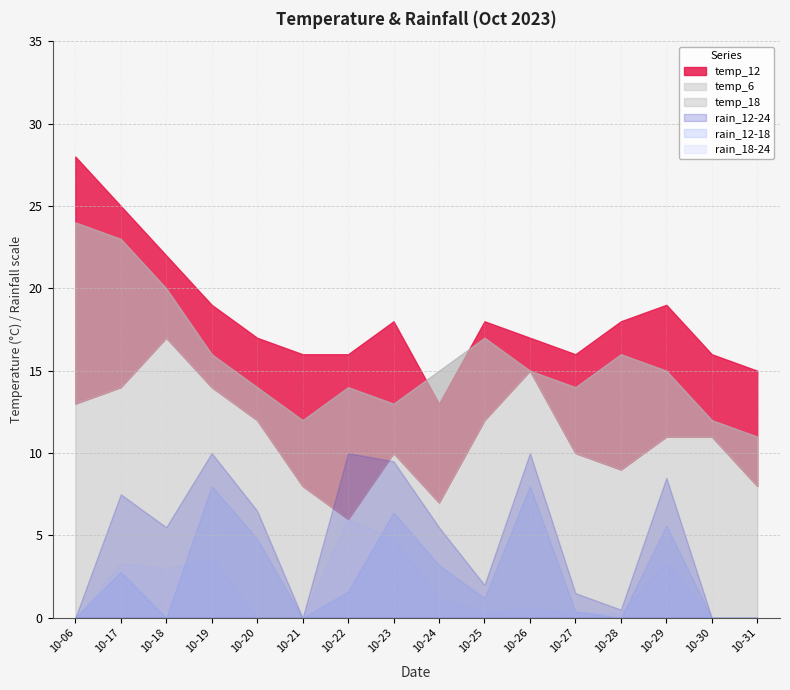

Which series changed the most between 2023-10-28 and 2023-10-29?

rain_12-24